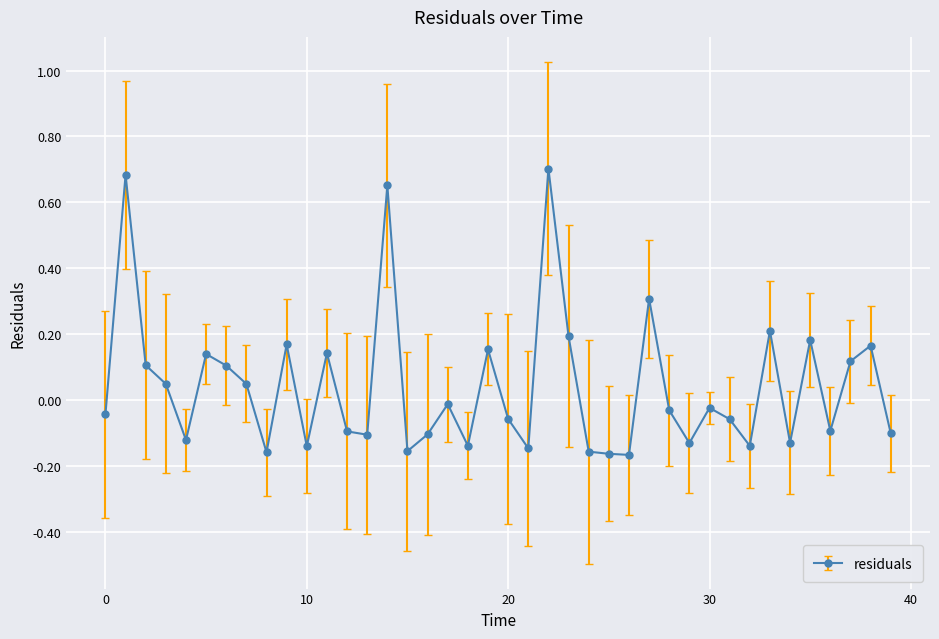

True or false: the data has more than 2 interior local peaks.

True